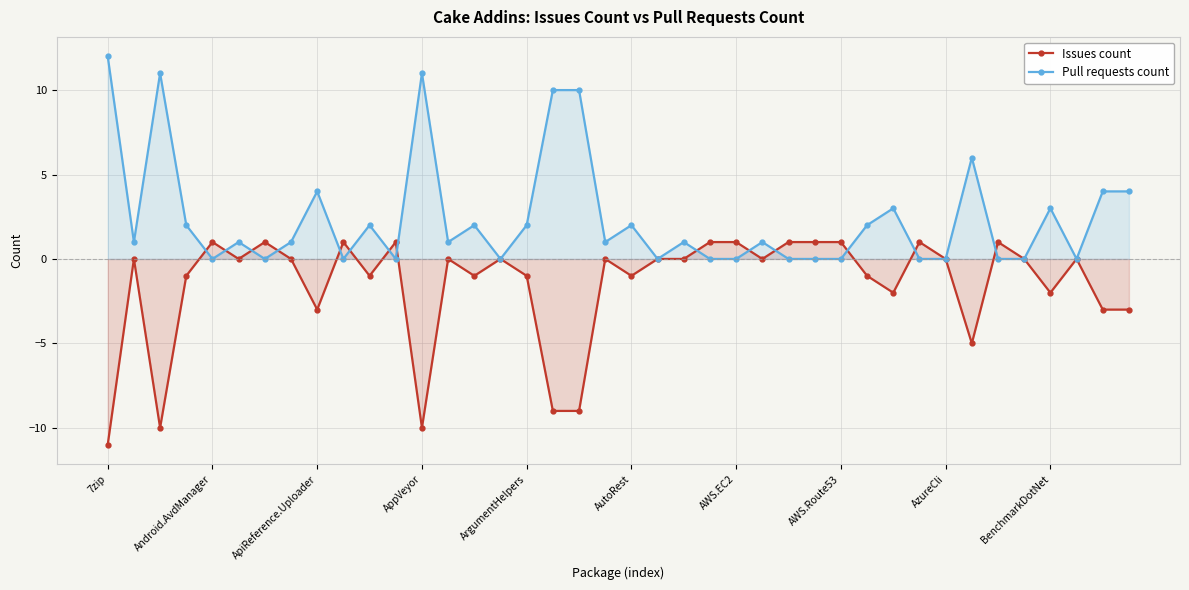

Rank the series by their average value, from lowest to highest.

Issues count, Pull requests count